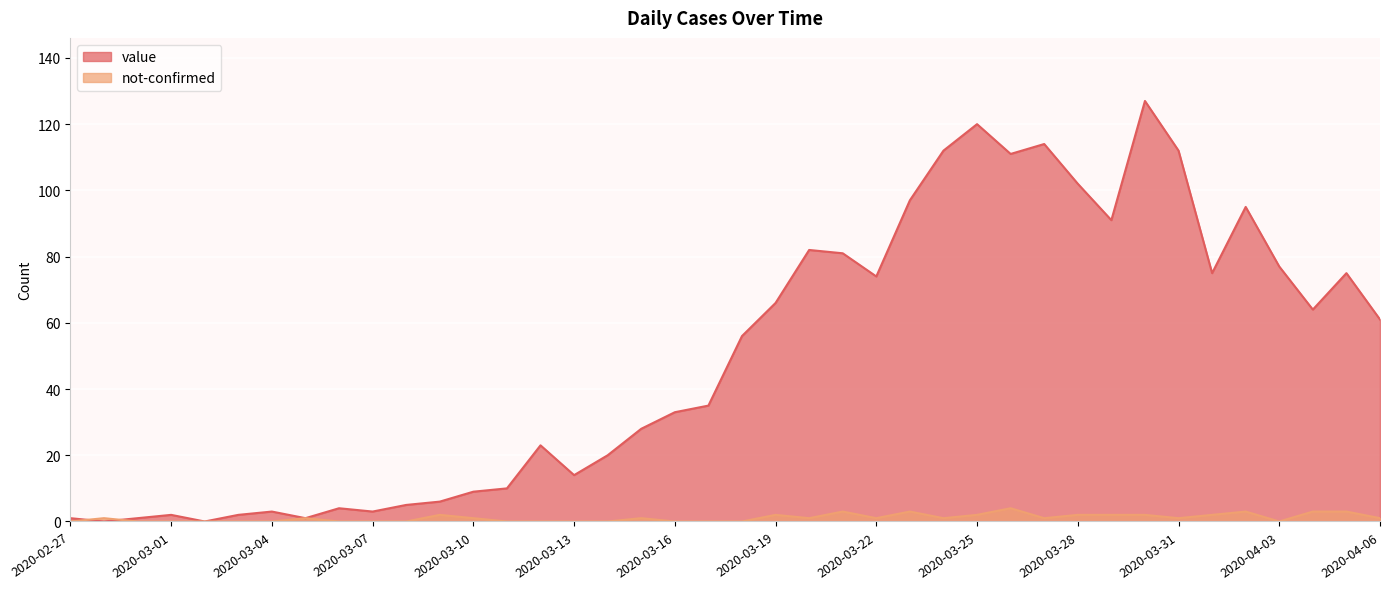

Count the number of data series in this chart.

2